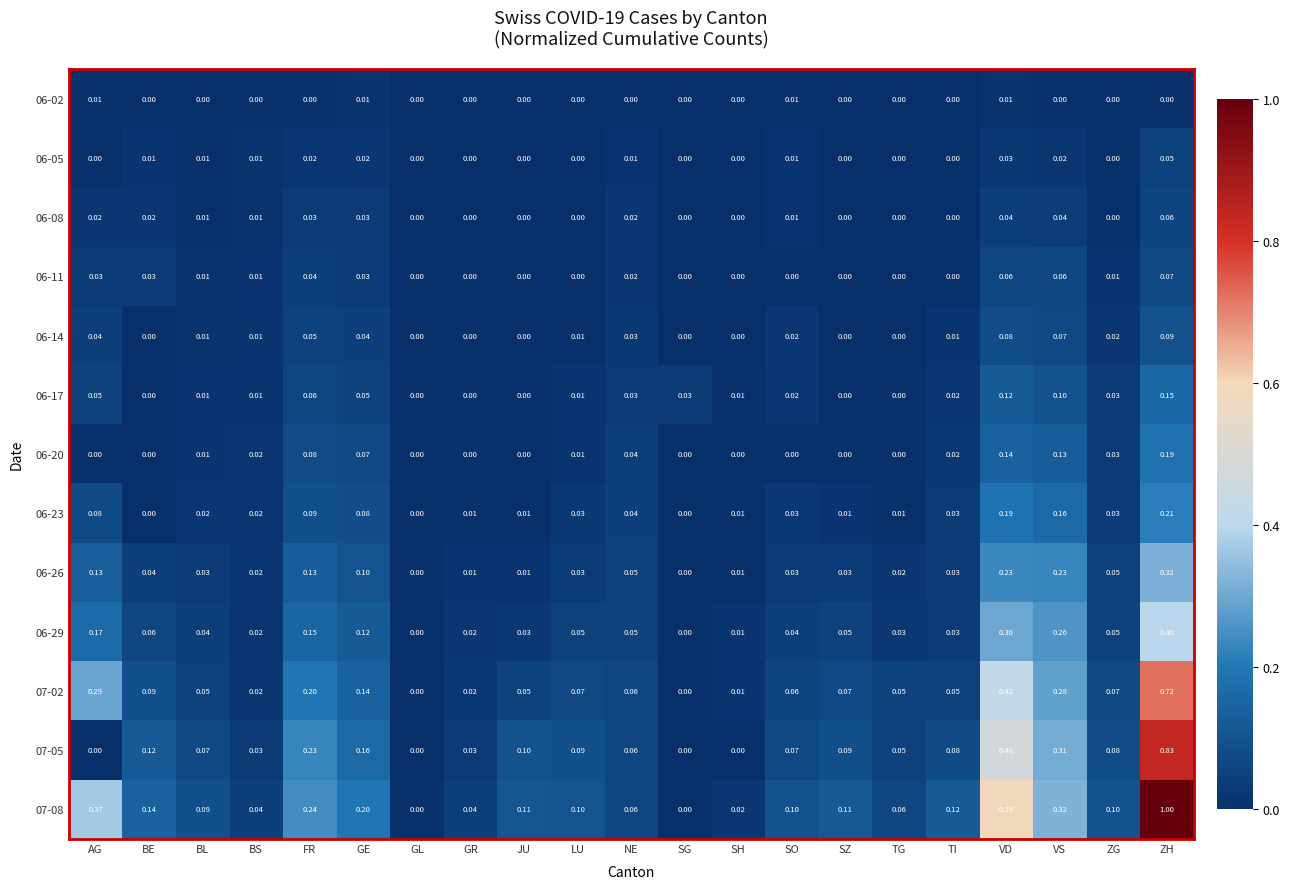

Count the number of categories in the chart.

21